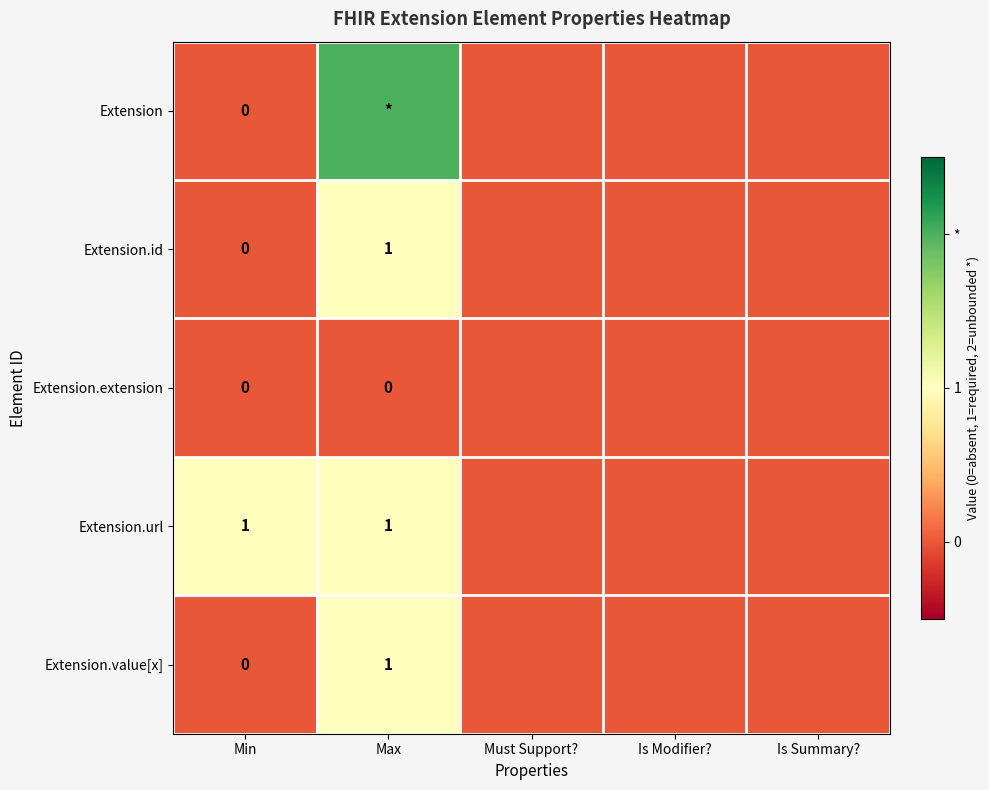

The Extension.value[x] series shows 1 at Max. True or false?

True